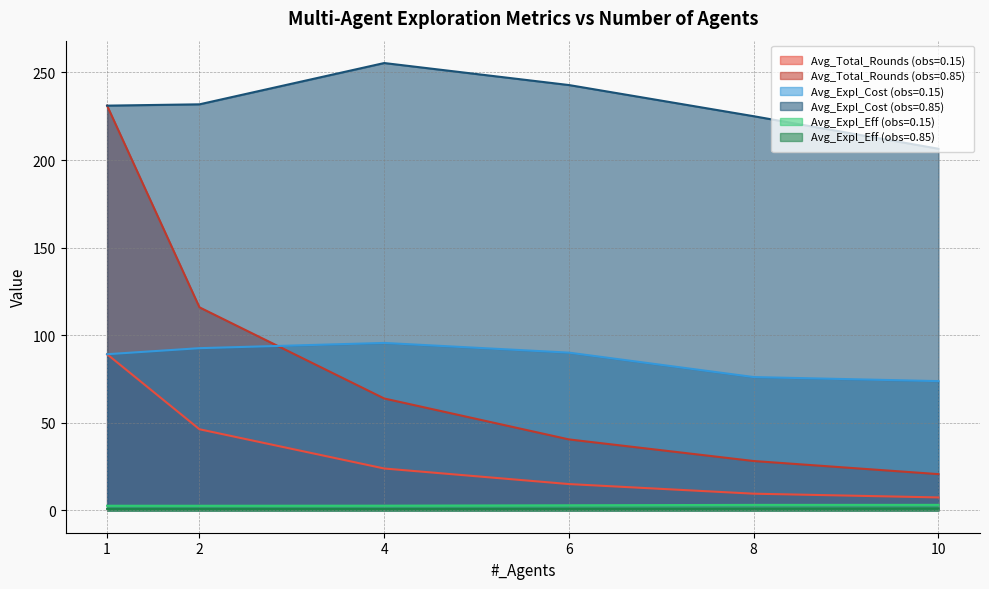

True or false: Avg_Total_Rounds (obs=0.85) and Avg_Expl_Cost (obs=0.85) cross at least once.

False